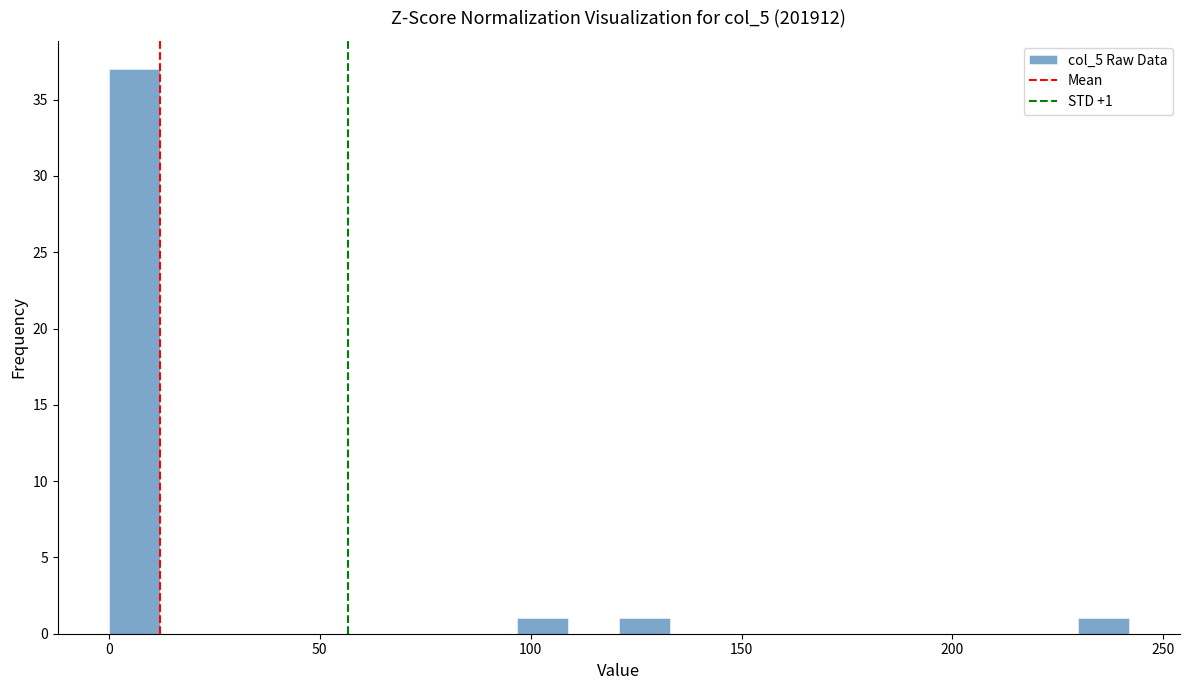

Around what value on the x-axis is the tallest bar? Give the approximate position of its centre, as read against the axis.

5